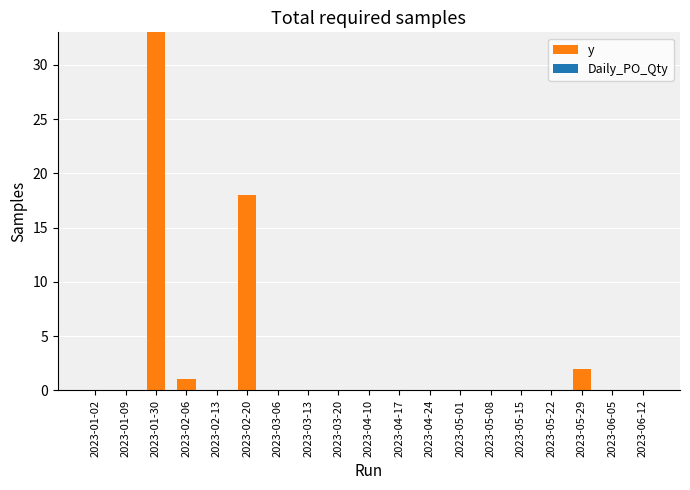

Are the bars horizontal?

No